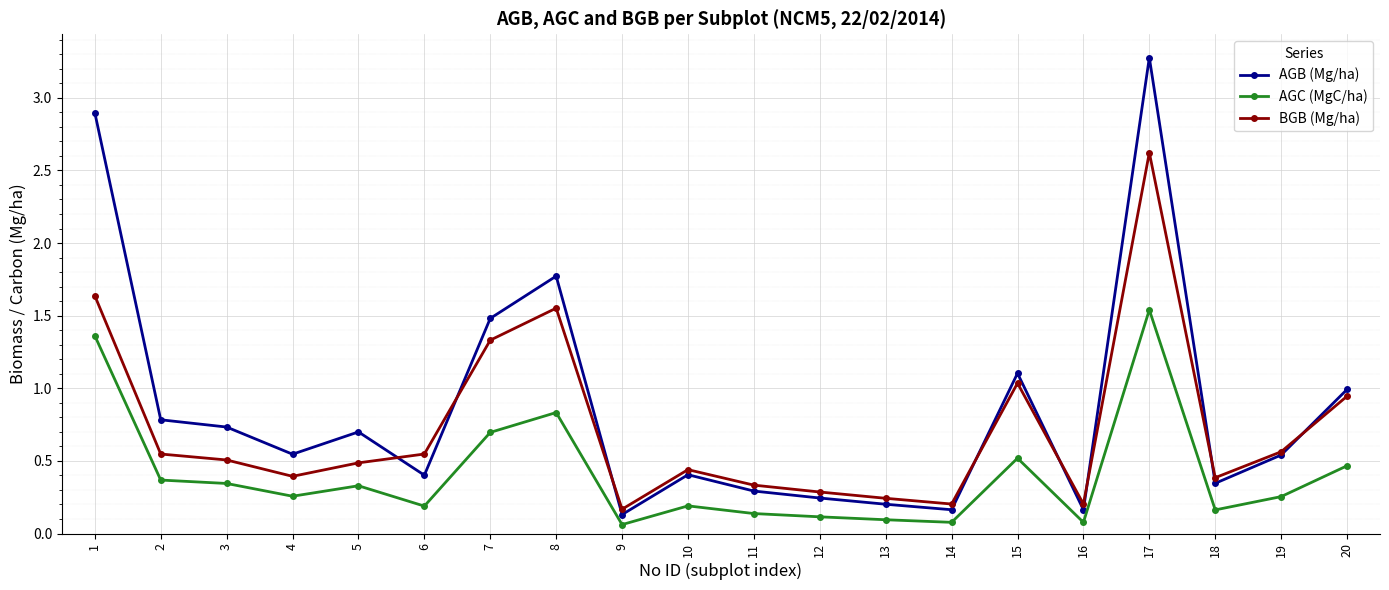

What is the greatest value displayed?

3.3